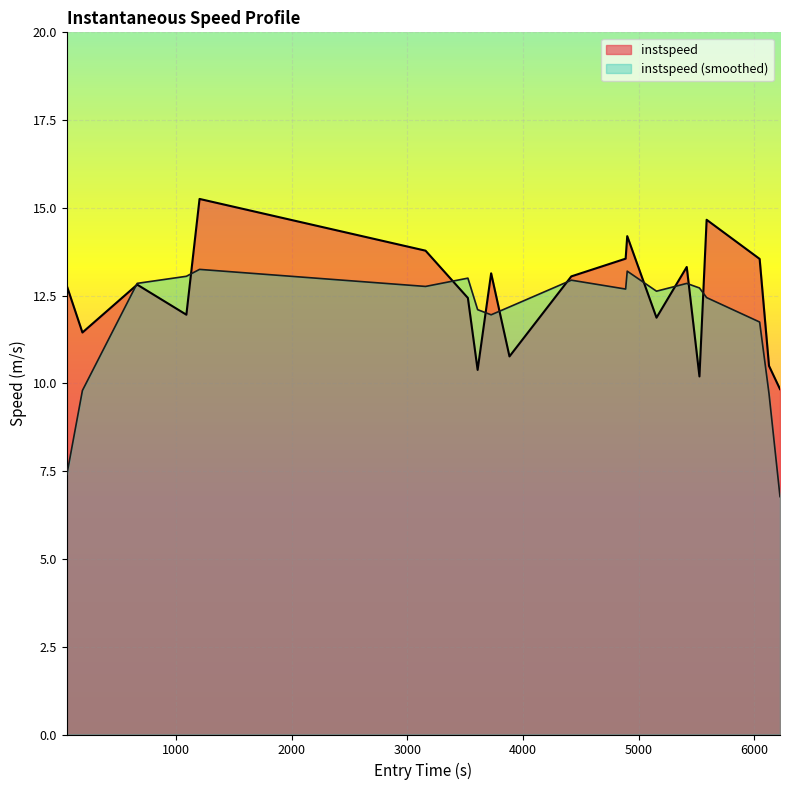

What is the maximum value for instspeed (smoothed)?

13.2